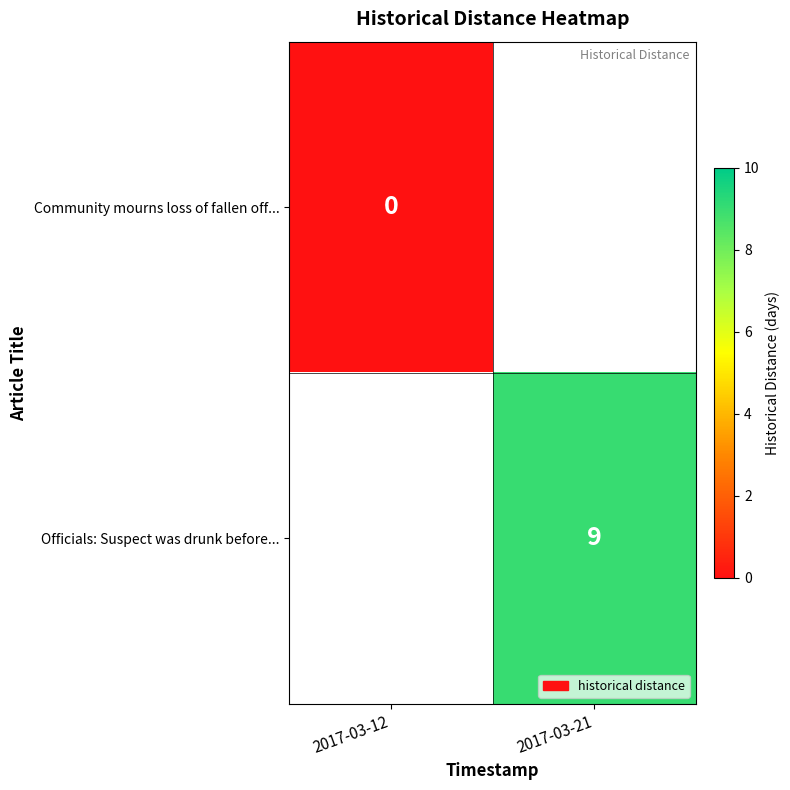

The value of Officials: Suspect was drunk before... at 2017-03-21 is 9. True or false?

True